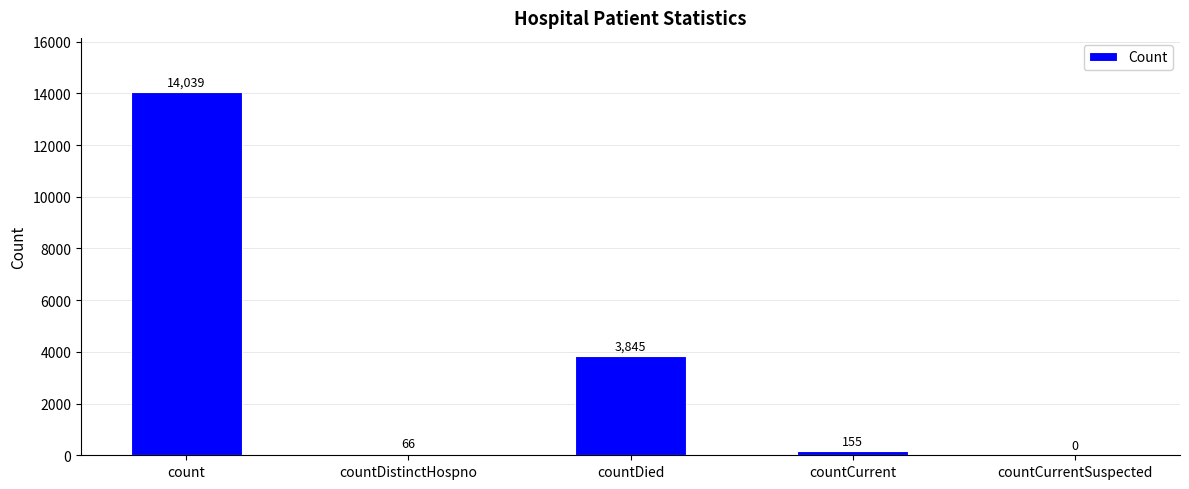

Between countDied and count, which is larger?

count